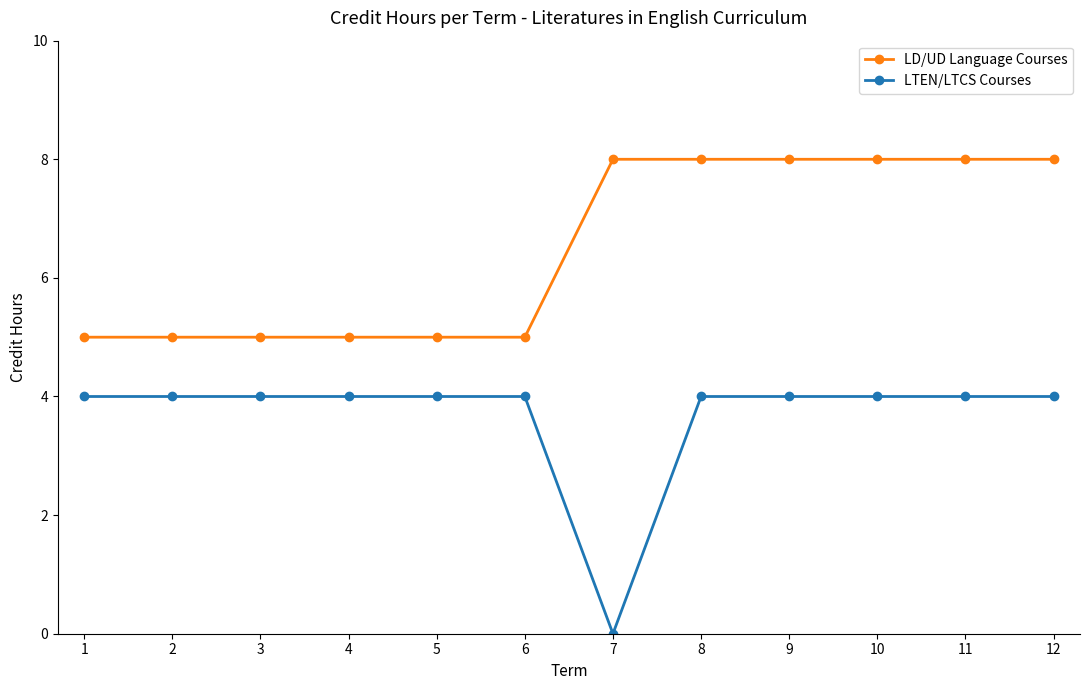

What is the sum of the LD/UD Language Courses values at 11 and 7?

16